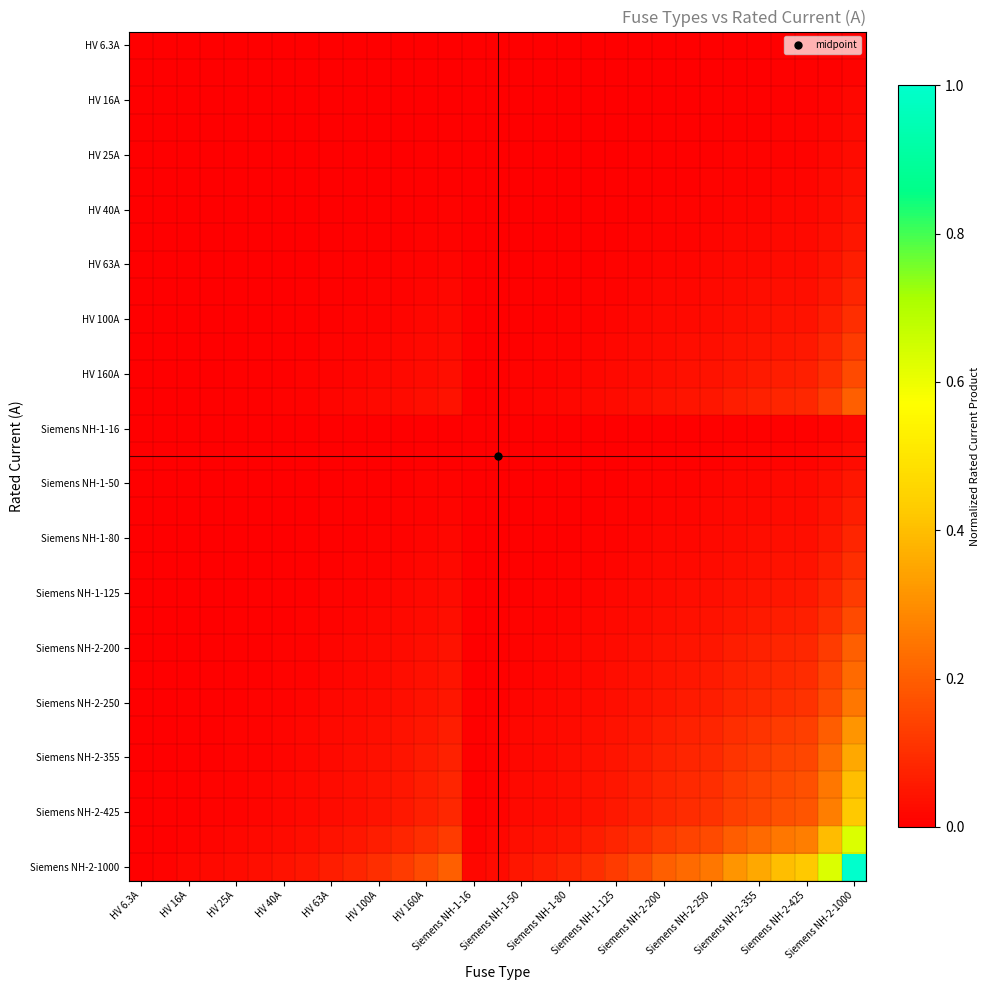

At how many categories does at least one series exceed 0?

31